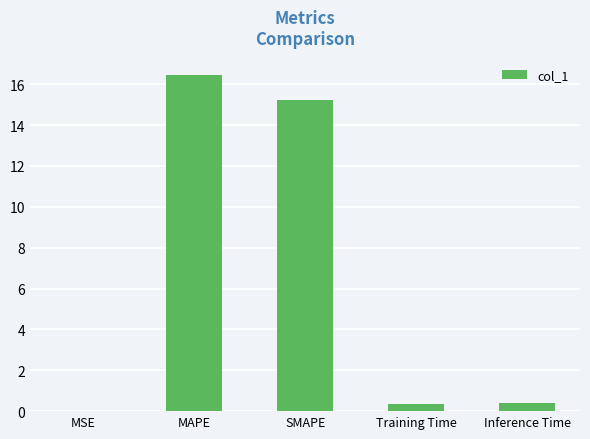

True or false: the data shows 3.1 at SMAPE.

False